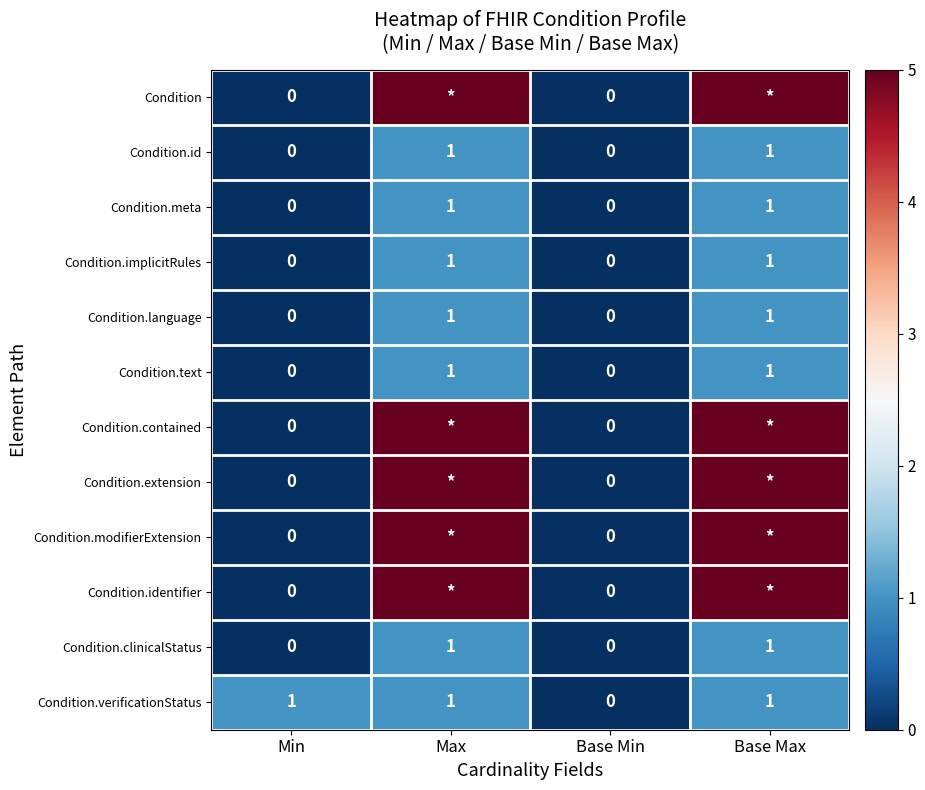

Which category has the lowest value in the Condition.verificationStatus series?

Base Min